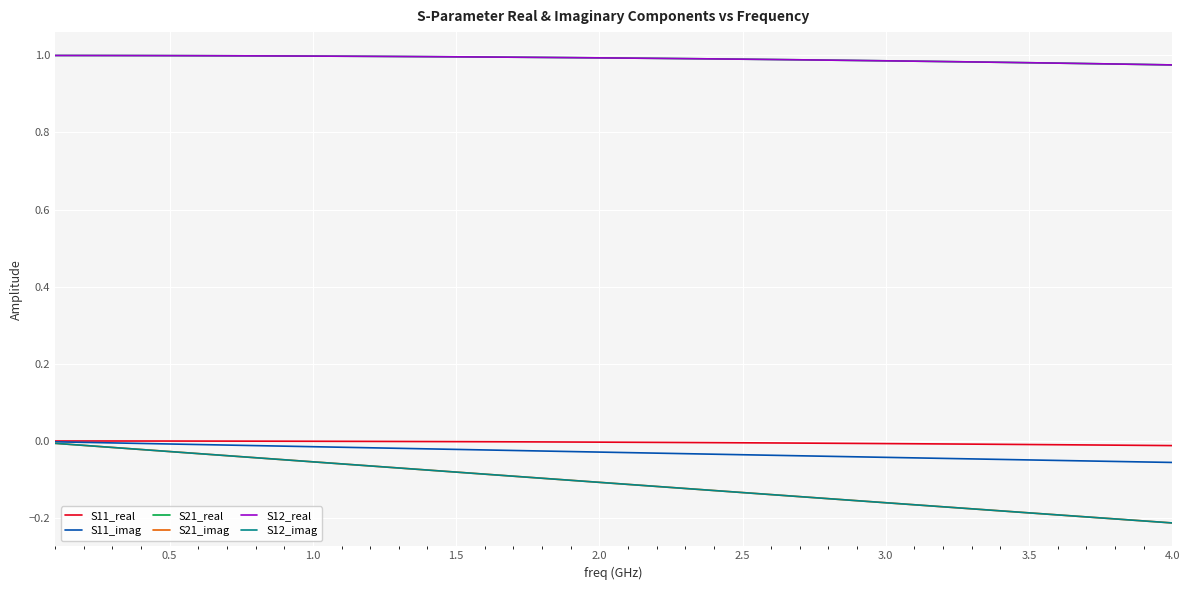

Is this an area chart (filled region under the line)?

No